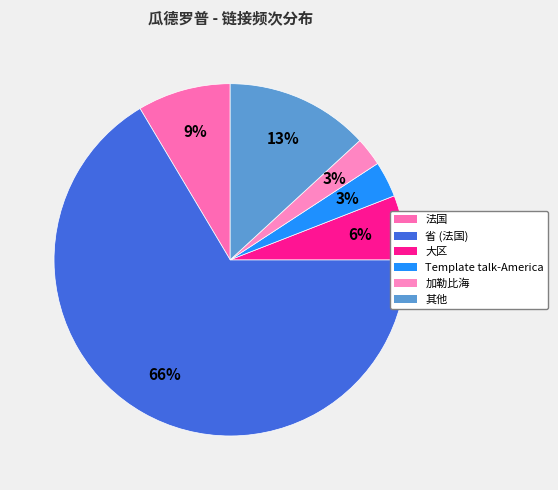

Which slice is the largest?

省 (法国)